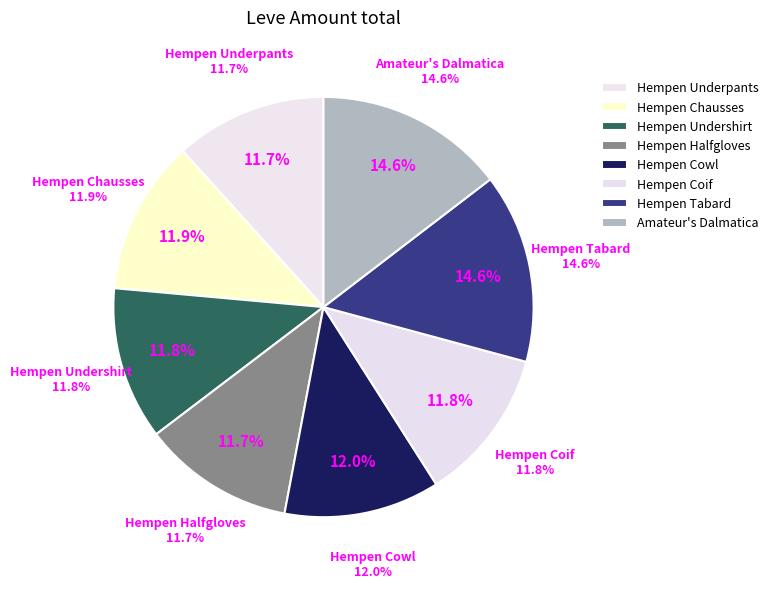

Between Hempen Chausses and Amateur's Dalmatica, which is larger?

Amateur's Dalmatica